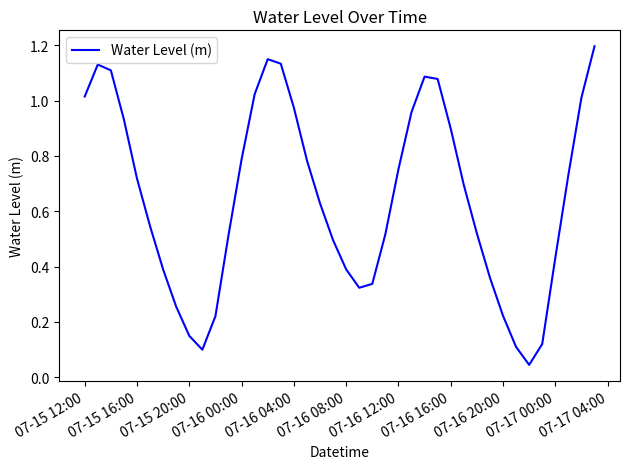

How many interior local peaks (higher than both neighbors) does the data have?

3